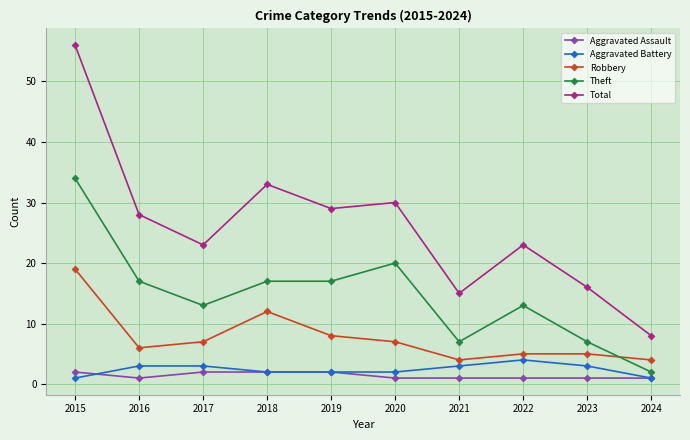

What is the value of the Robbery point at the 5th from the left?

8